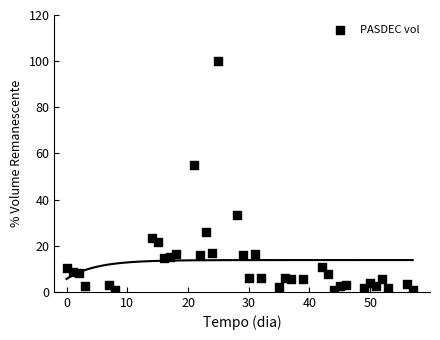

What Y value in the scatter plot is closest to 50?

54.9